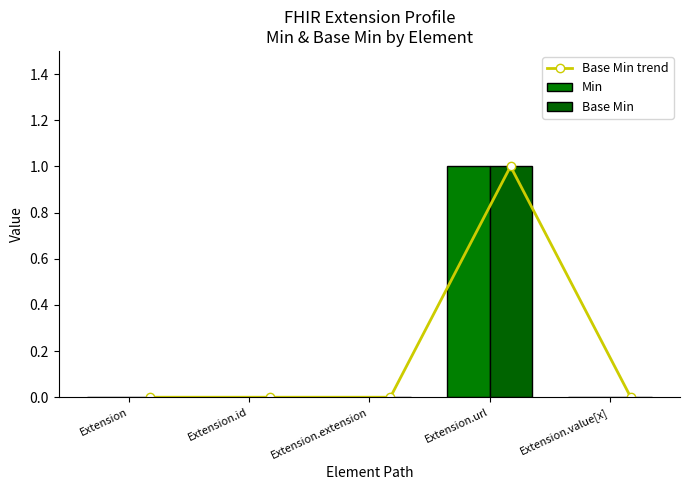

Are the bars horizontal?

No